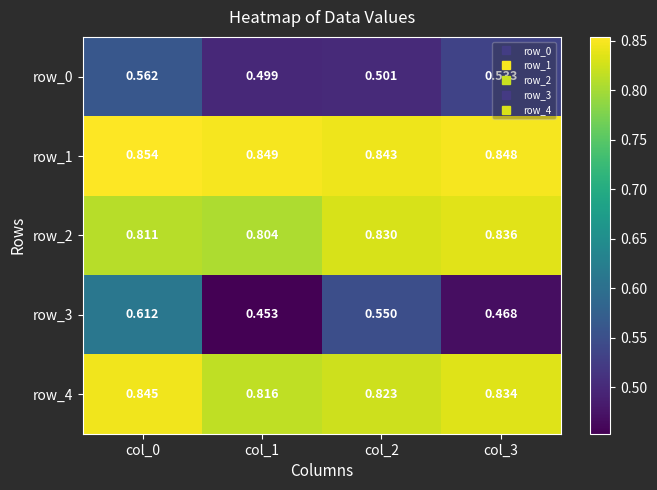

The row_0 series shows 0.2 at col_2. True or false?

False